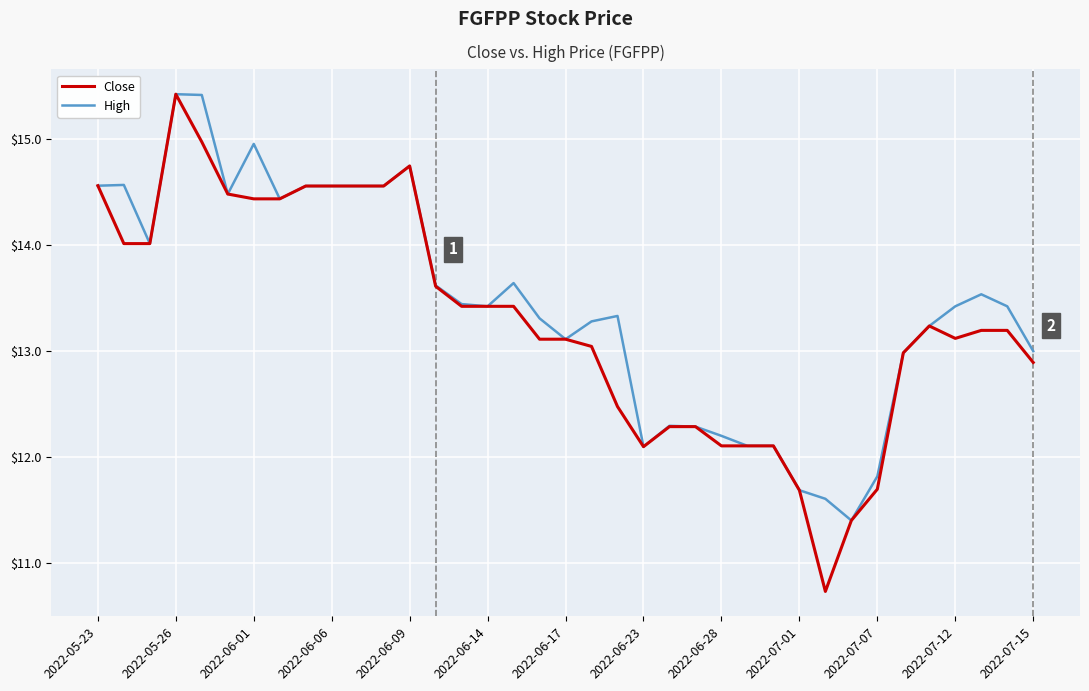

Which series has the largest range (max minus min)?

Close